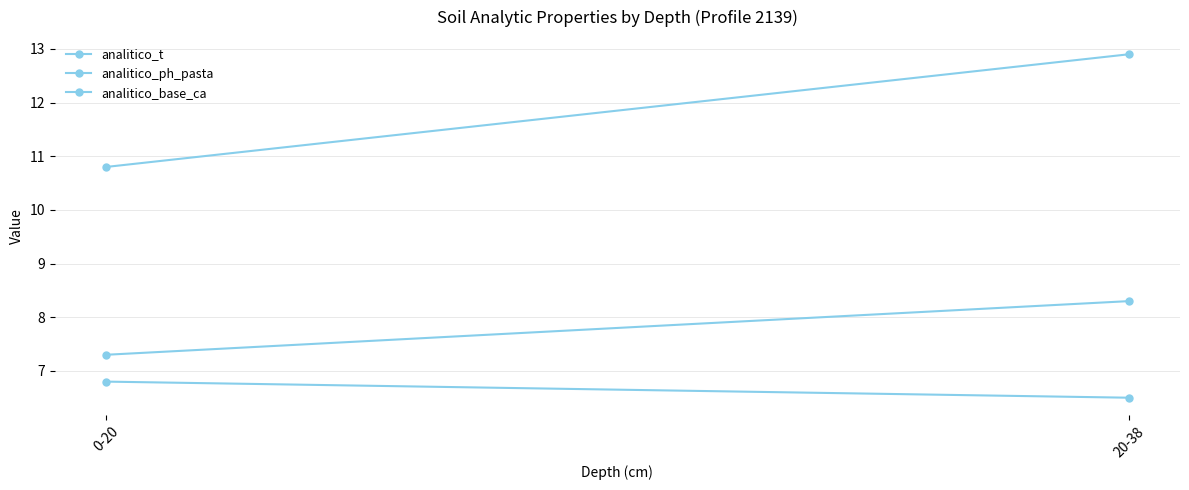

List the series in order of their overall mean, lowest first.

analitico_ph_pasta, analitico_base_ca, analitico_t